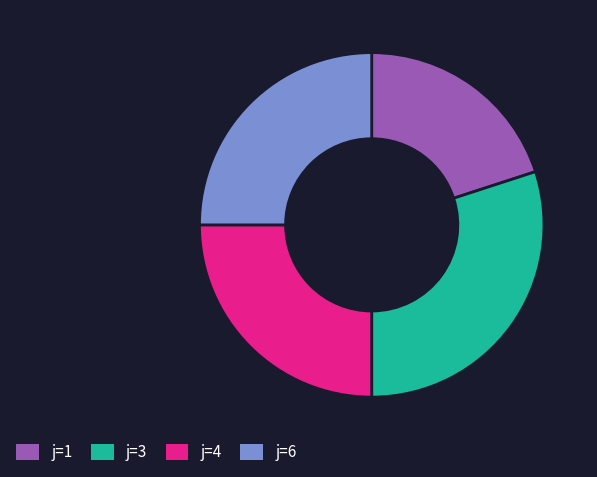

Is it true that j=4 is 25% of the pie?

True